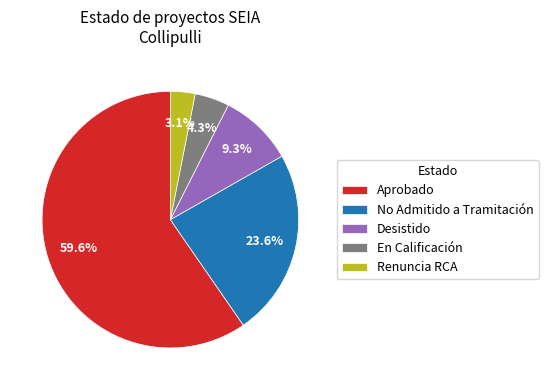

Which category has the biggest portion of the pie?

Aprobado